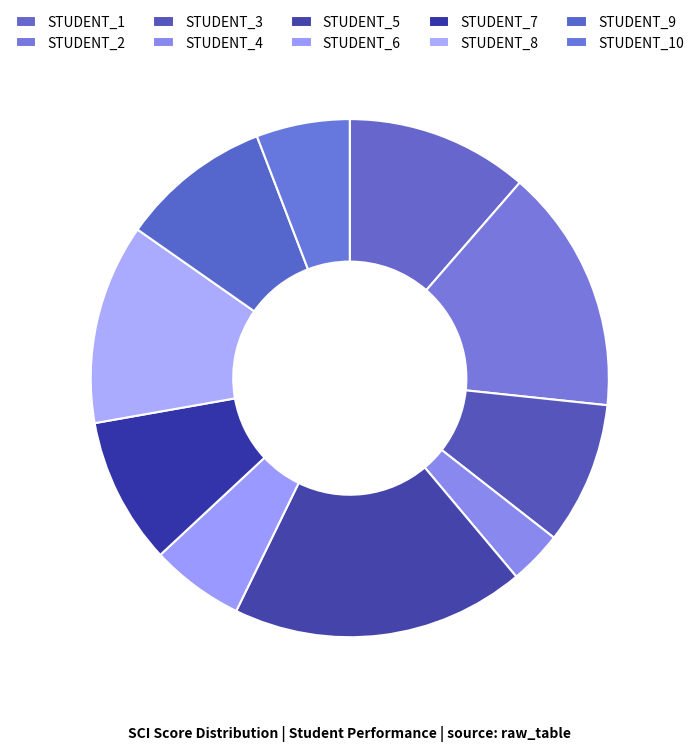

Does any single category account for the majority?

No